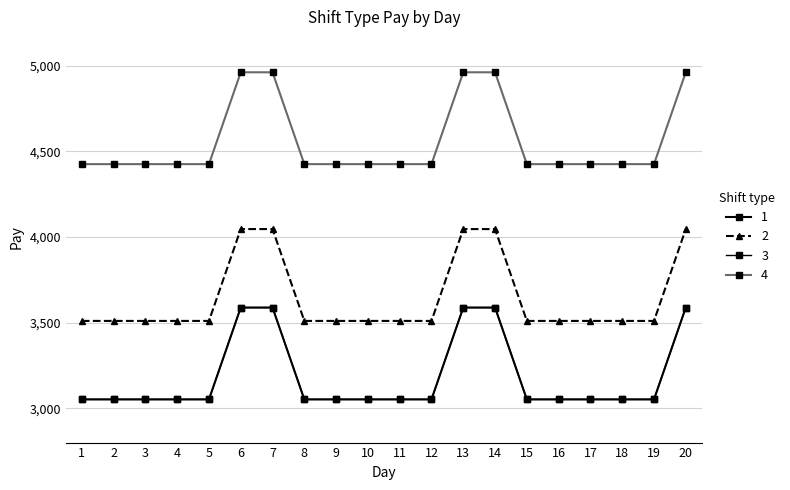

What is the sum of the 2 values at 14 and 13?

8092